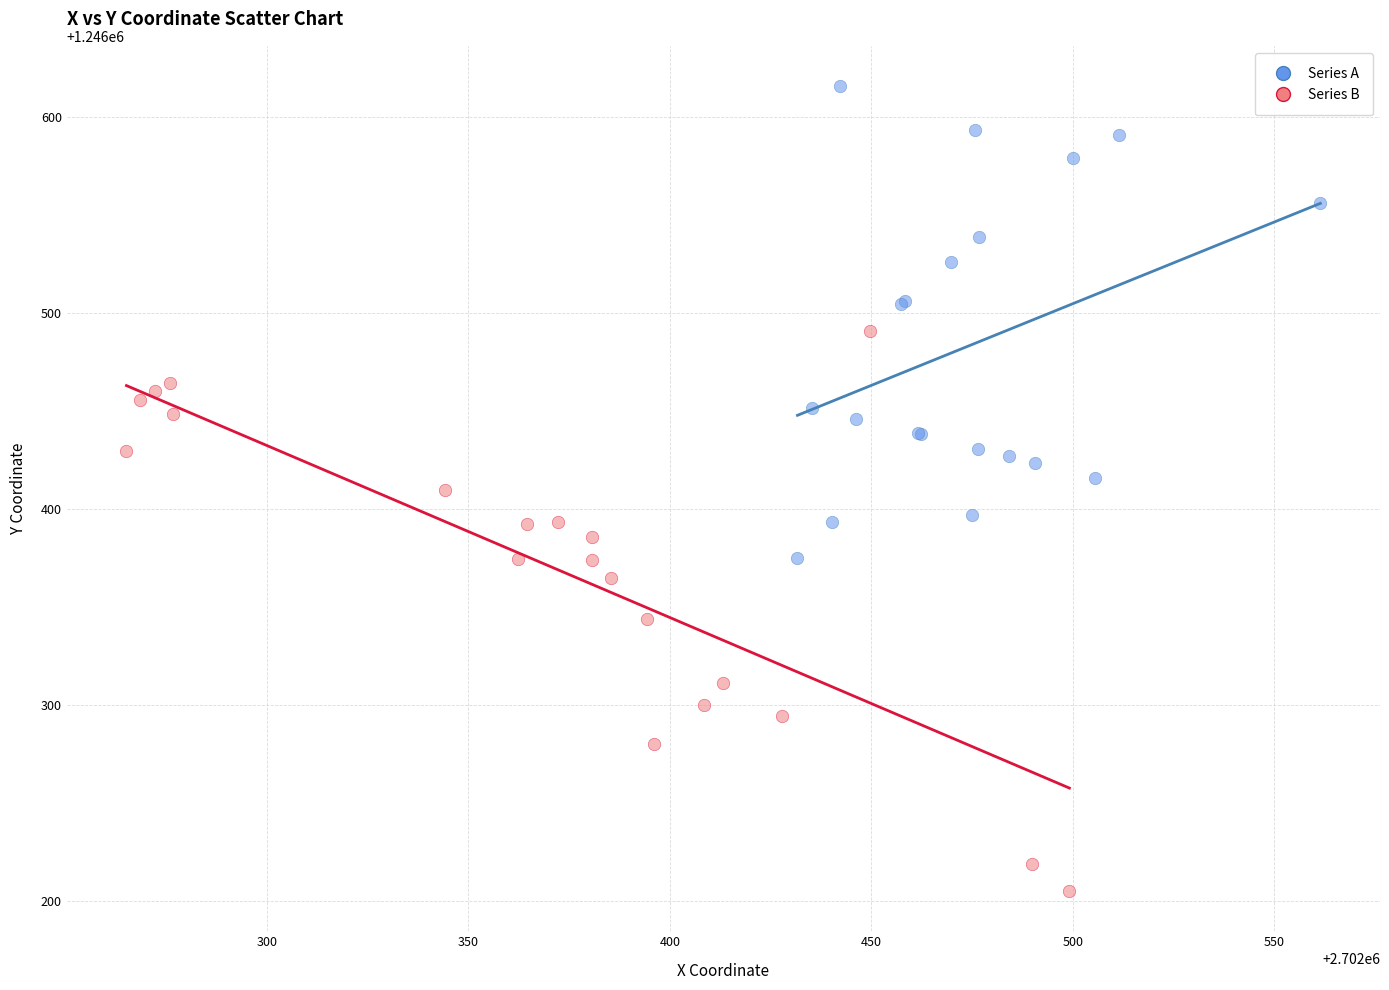

What are all the series names shown in the legend?

Series A, Series B